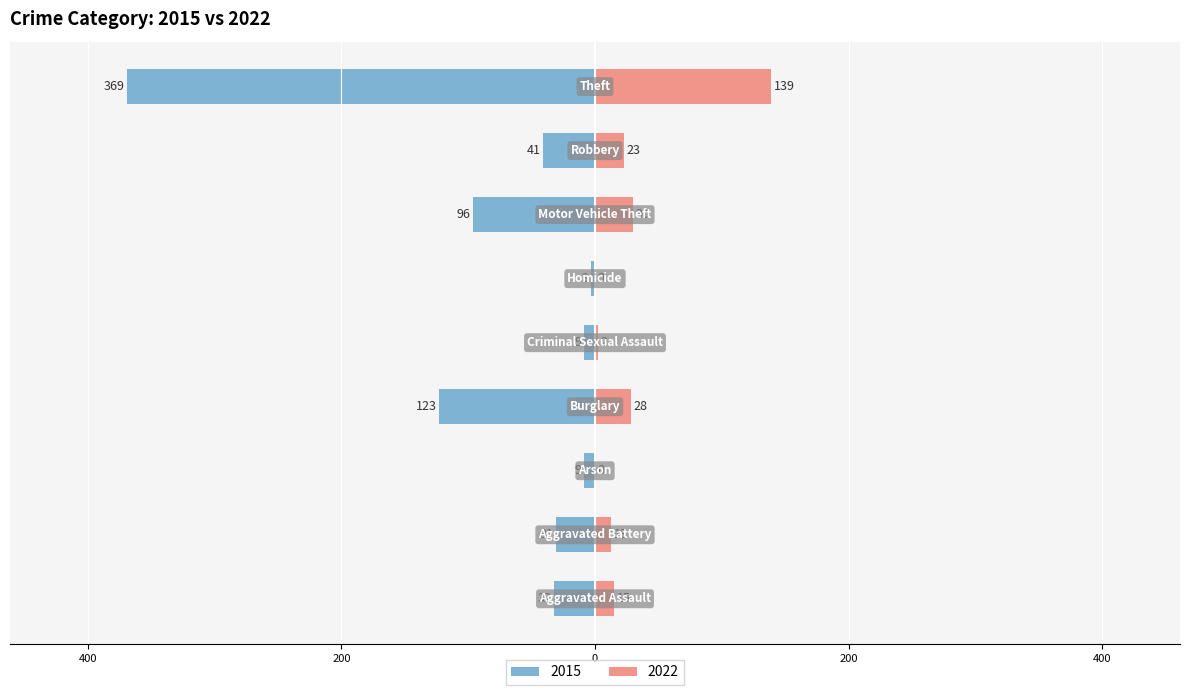

How many data points in 2015 are less than -32?

4